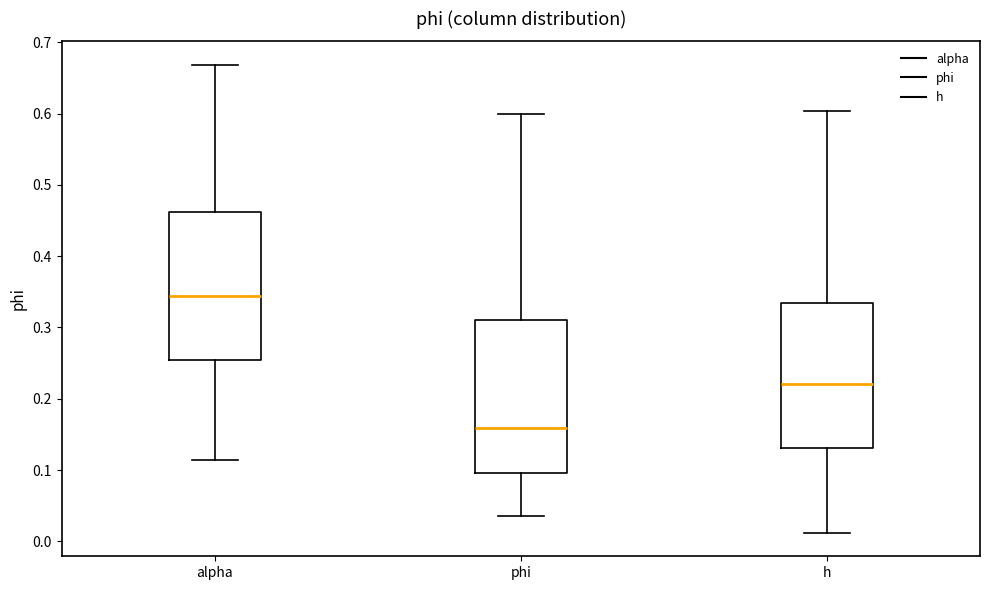

Reading left to right, transcribe this box plot: for each box, give where its median line is, the range the box spans, and where its two whiskers end, as read against the y-axis. The values are not printed on the chart, so give them approximately, as read against the axis.

alpha: median 0.34, box 0.25 to 0.46, whiskers 0.11 to 0.67
phi: median 0.16, box 0.10 to 0.31, whiskers 0.04 to 0.60
h: median 0.22, box 0.13 to 0.33, whiskers 0.01 to 0.60